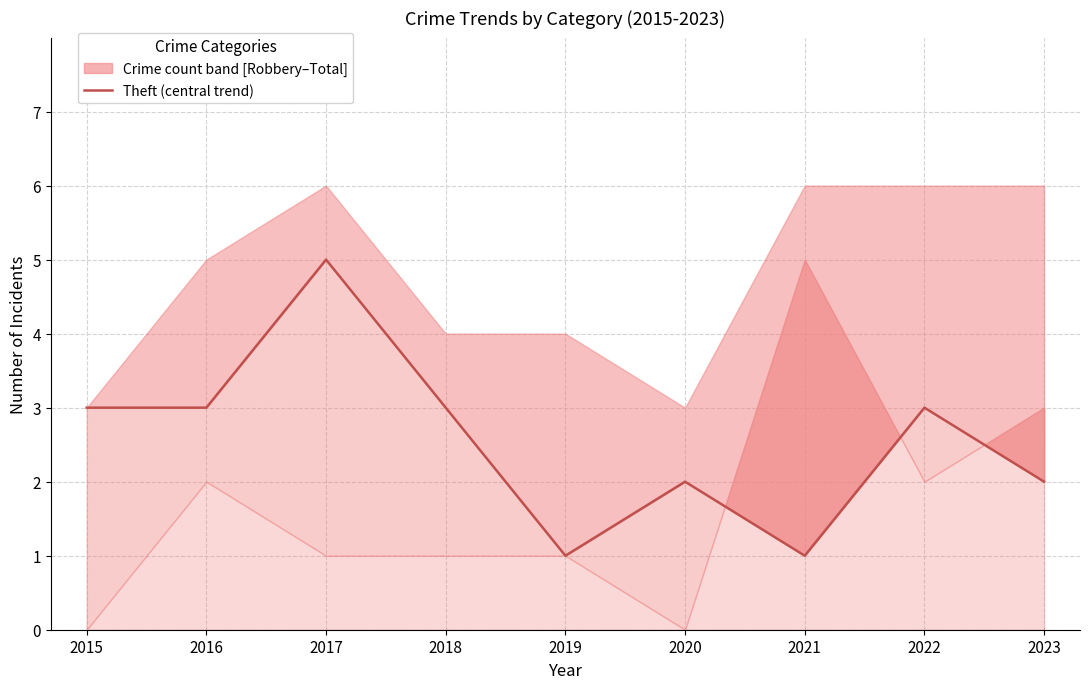

How many values exceed 3?

1